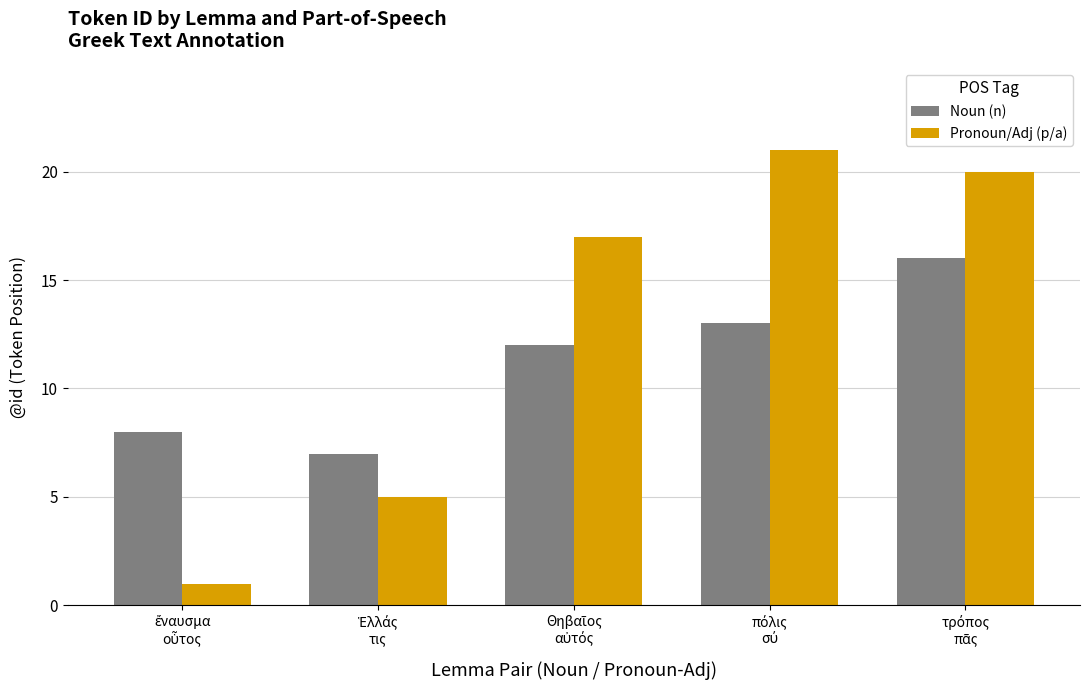

Which series has the largest range (max minus min)?

Pronoun/Adj (p/a)